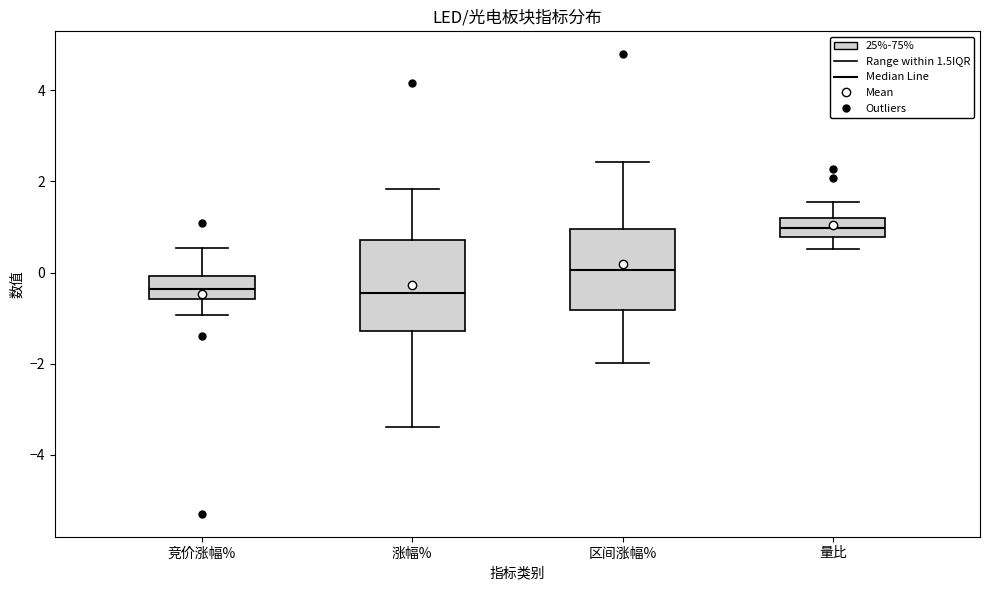

Reading left to right, read every box against the y-axis: the position of its median line, the range the box covers, and the ends of its whiskers. The values are not printed on the chart, so give them approximately, as read against the axis.

竞价涨幅%: median -0.4, box -0.6 to 0.0, whiskers -1.0 to 0.6
涨幅%: median -0.4, box -1.2 to 0.8, whiskers -3.4 to 1.8
区间涨幅%: median 0.0, box -0.8 to 1.0, whiskers -2.0 to 2.4
量比: median 1.0, box 0.8 to 1.2, whiskers 0.6 to 1.6